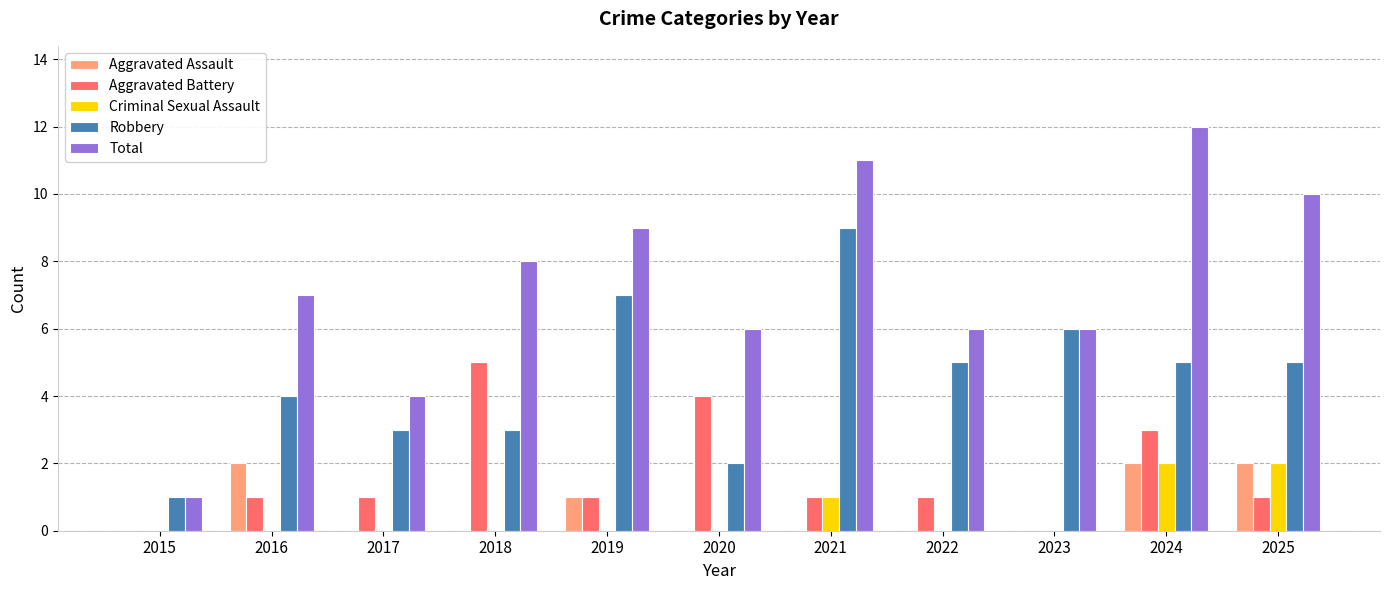

What are all the series names shown in the legend?

Aggravated Assault, Aggravated Battery, Criminal Sexual Assault, Robbery, Total